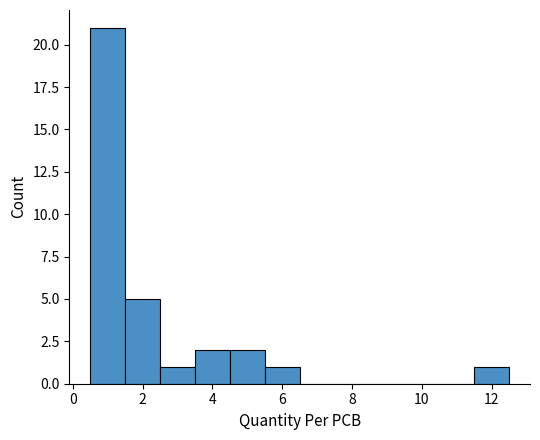

Reading left to right, list every bar in this chart as the range it spans on the x-axis followed by its height. Neither the bar edges nor the heights are printed on the chart, so give them approximately, as read against the axes.

0.5 to 1.5: 21
1.5 to 2.5: 5
2.5 to 3.5: 1
3.5 to 4.5: 2
4.5 to 5.5: 2
5.5 to 6.5: 1
6.5 to 7.5: 0
7.5 to 8.5: 0
8.5 to 9.5: 0
9.5 to 10.5: 0
10.5 to 11.5: 0
11.5 to 12.5: 1